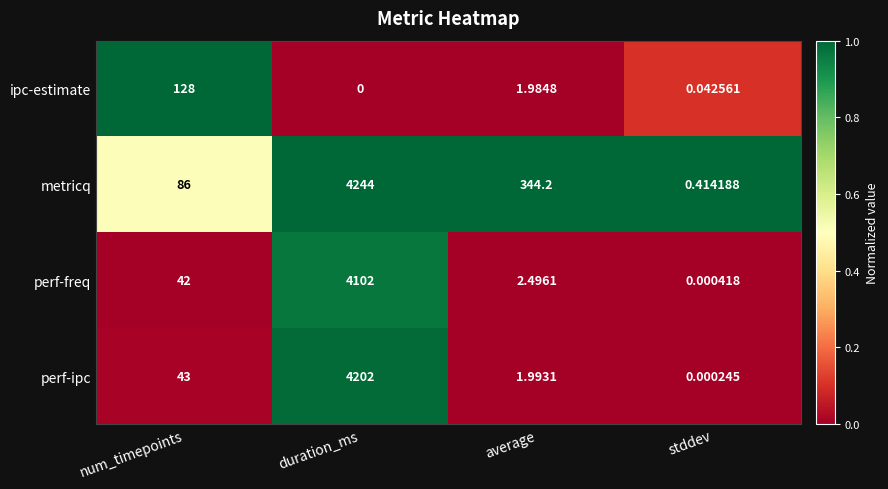

Which category has the lowest value across all series?

duration_ms